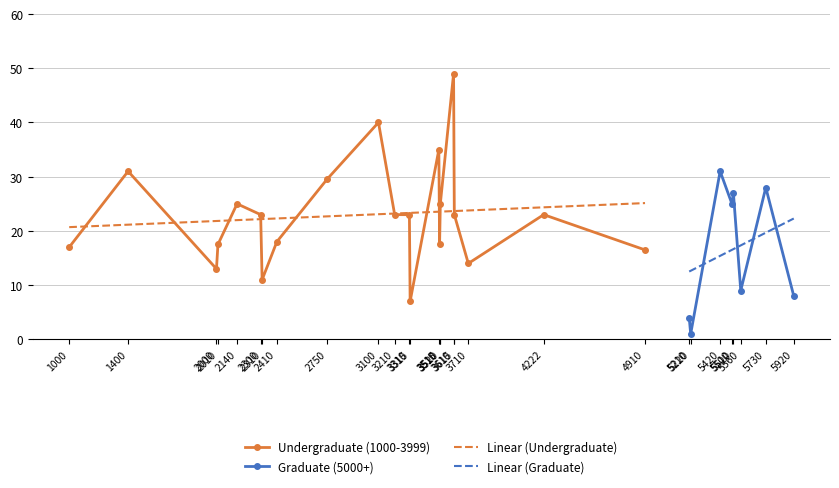

Which series ends up on top after the final intersection of Undergraduate (1000-3999) and Graduate (5000+)?

Undergraduate (1000-3999)